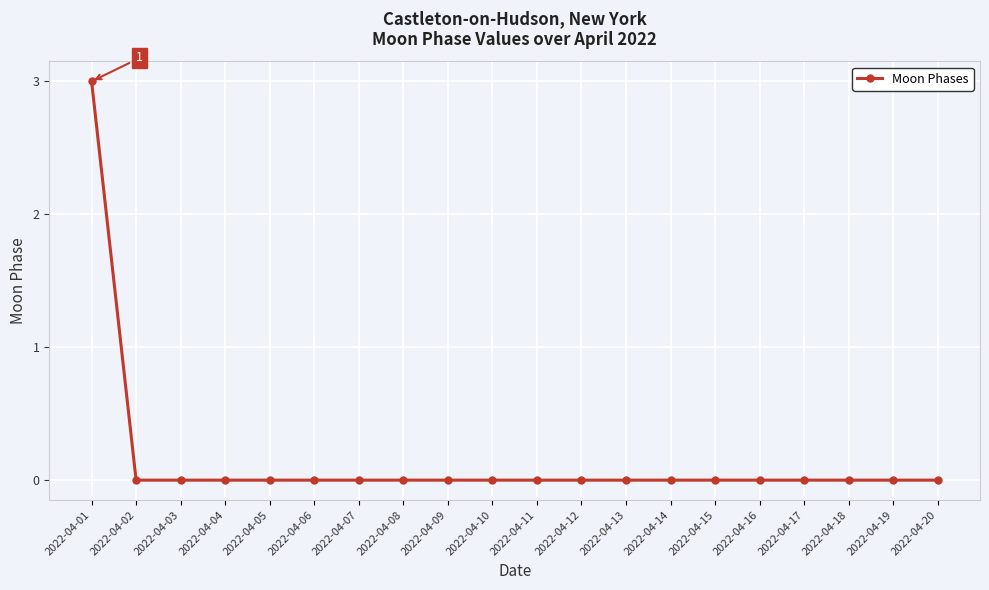

Is this an area chart (filled region under the line)?

No